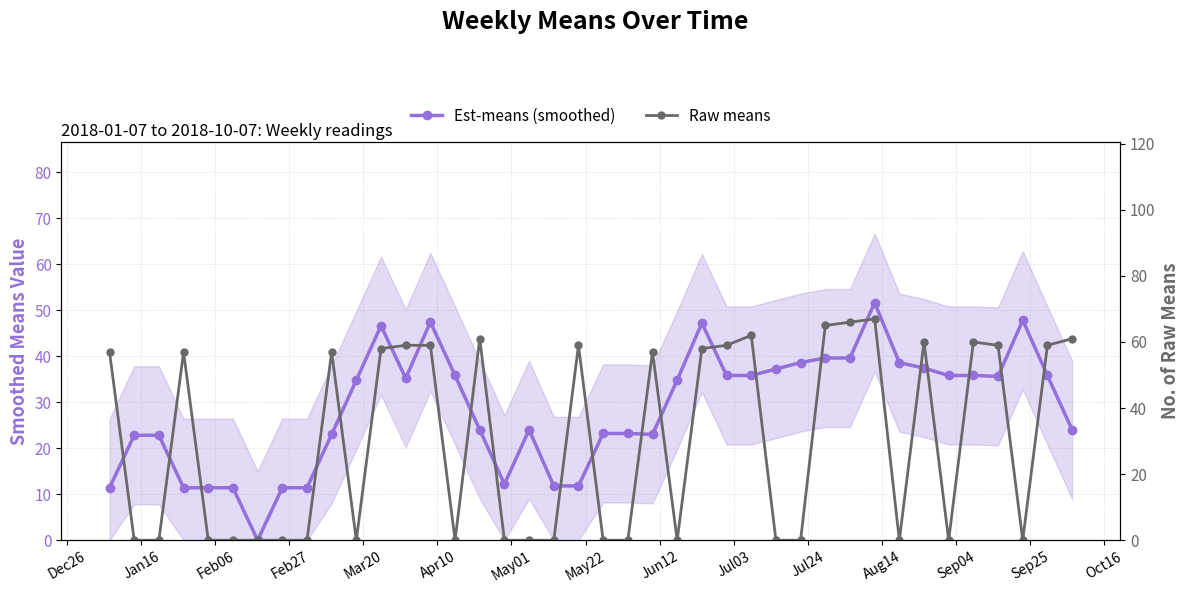

At how many categories does at least one series exceed 17?

33